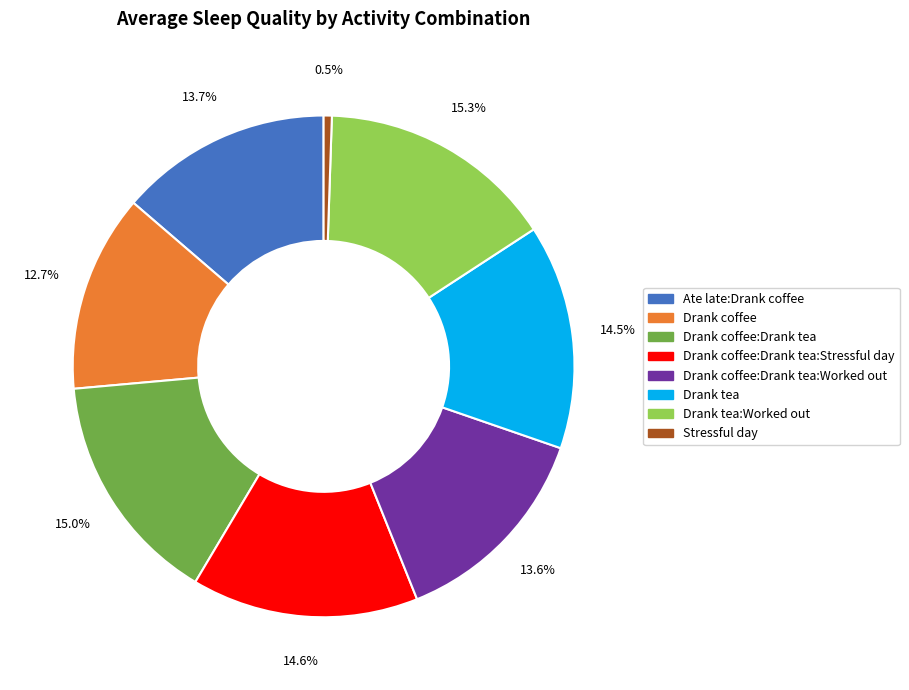

Does any single category account for the majority?

No